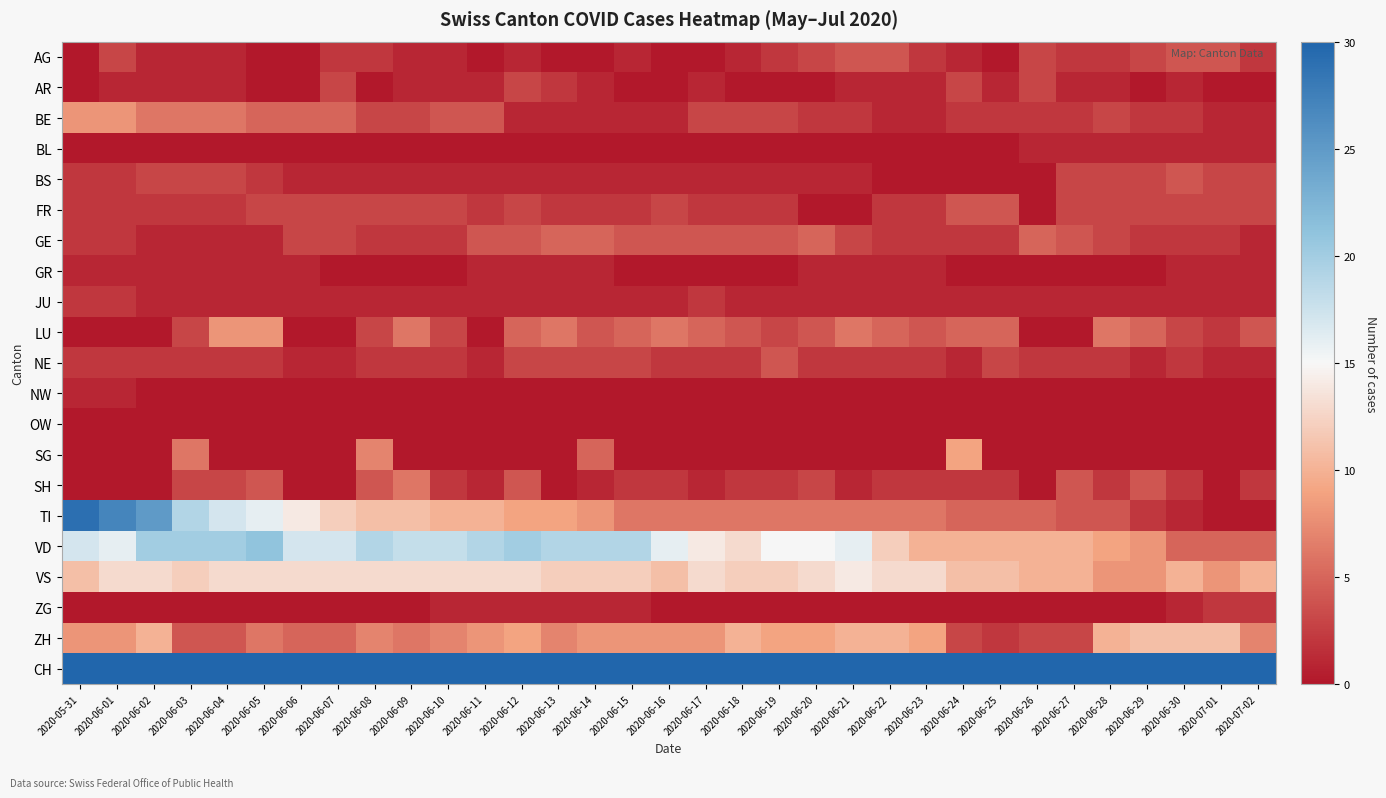

Reading right to left, transcribe all the data shown in this chart.

AG: 2020-07-02=2	2020-07-01=4	2020-06-30=4	2020-06-29=3	2020-06-28=2	2020-06-27=2	2020-06-26=3	2020-06-25=0	2020-06-24=1	2020-06-23=2	2020-06-22=4	2020-06-21=4	2020-06-20=3	2020-06-19=2	2020-06-18=1	2020-06-17=0	2020-06-16=0	2020-06-15=1	2020-06-14=0	2020-06-13=0	2020-06-12=1	2020-06-11=0	2020-06-10=1	2020-06-09=1	2020-06-08=2	2020-06-07=2	2020-06-06=0	2020-06-05=0	2020-06-04=1	2020-06-03=1	2020-06-02=1	2020-06-01=3	2020-05-31=0
AR: 2020-07-02=0	2020-07-01=0	2020-06-30=1	2020-06-29=0	2020-06-28=1	2020-06-27=1	2020-06-26=3	2020-06-25=1	2020-06-24=3	2020-06-23=1	2020-06-22=1	2020-06-21=1	2020-06-20=0	2020-06-19=0	2020-06-18=0	2020-06-17=1	2020-06-16=0	2020-06-15=0	2020-06-14=1	2020-06-13=2	2020-06-12=3	2020-06-11=1	2020-06-10=1	2020-06-09=1	2020-06-08=0	2020-06-07=3	2020-06-06=0	2020-06-05=0	2020-06-04=1	2020-06-03=1	2020-06-02=1	2020-06-01=1	2020-05-31=0
BE: 2020-07-02=1	2020-07-01=1	2020-06-30=2	2020-06-29=2	2020-06-28=3	2020-06-27=2	2020-06-26=2	2020-06-25=2	2020-06-24=2	2020-06-23=1	2020-06-22=1	2020-06-21=2	2020-06-20=2	2020-06-19=3	2020-06-18=3	2020-06-17=3	2020-06-16=1	2020-06-15=1	2020-06-14=1	2020-06-13=1	2020-06-12=1	2020-06-11=4	2020-06-10=4	2020-06-09=3	2020-06-08=3	2020-06-07=5	2020-06-06=5	2020-06-05=5	2020-06-04=6	2020-06-03=6	2020-06-02=6	2020-06-01=8	2020-05-31=8
BL: 2020-07-02=1	2020-07-01=1	2020-06-30=1	2020-06-29=1	2020-06-28=1	2020-06-27=1	2020-06-26=1	2020-06-25=0	2020-06-24=0	2020-06-23=0	2020-06-22=0	2020-06-21=0	2020-06-20=0	2020-06-19=0	2020-06-18=0	2020-06-17=0	2020-06-16=0	2020-06-15=0	2020-06-14=0	2020-06-13=0	2020-06-12=0	2020-06-11=0	2020-06-10=0	2020-06-09=0	2020-06-08=0	2020-06-07=0	2020-06-06=0	2020-06-05=0	2020-06-04=0	2020-06-03=0	2020-06-02=0	2020-06-01=0	2020-05-31=0
BS: 2020-07-02=3	2020-07-01=3	2020-06-30=4	2020-06-29=3	2020-06-28=3	2020-06-27=3	2020-06-26=0	2020-06-25=0	2020-06-24=0	2020-06-23=0	2020-06-22=0	2020-06-21=1	2020-06-20=1	2020-06-19=1	2020-06-18=1	2020-06-17=1	2020-06-16=1	2020-06-15=1	2020-06-14=1	2020-06-13=1	2020-06-12=1	2020-06-11=1	2020-06-10=1	2020-06-09=1	2020-06-08=1	2020-06-07=1	2020-06-06=1	2020-06-05=2	2020-06-04=3	2020-06-03=3	2020-06-02=3	2020-06-01=2	2020-05-31=2
FR: 2020-07-02=3	2020-07-01=3	2020-06-30=3	2020-06-29=3	2020-06-28=3	2020-06-27=3	2020-06-26=0	2020-06-25=4	2020-06-24=4	2020-06-23=2	2020-06-22=2	2020-06-21=0	2020-06-20=0	2020-06-19=2	2020-06-18=2	2020-06-17=2	2020-06-16=3	2020-06-15=2	2020-06-14=2	2020-06-13=2	2020-06-12=3	2020-06-11=2	2020-06-10=3	2020-06-09=3	2020-06-08=3	2020-06-07=3	2020-06-06=3	2020-06-05=3	2020-06-04=2	2020-06-03=2	2020-06-02=2	2020-06-01=2	2020-05-31=2
GE: 2020-07-02=1	2020-07-01=2	2020-06-30=2	2020-06-29=2	2020-06-28=3	2020-06-27=4	2020-06-26=5	2020-06-25=2	2020-06-24=2	2020-06-23=2	2020-06-22=2	2020-06-21=3	2020-06-20=5	2020-06-19=4	2020-06-18=4	2020-06-17=4	2020-06-16=4	2020-06-15=4	2020-06-14=5	2020-06-13=5	2020-06-12=4	2020-06-11=4	2020-06-10=2	2020-06-09=2	2020-06-08=2	2020-06-07=3	2020-06-06=3	2020-06-05=1	2020-06-04=1	2020-06-03=1	2020-06-02=1	2020-06-01=2	2020-05-31=2
GR: 2020-07-02=1	2020-07-01=1	2020-06-30=1	2020-06-29=0	2020-06-28=0	2020-06-27=0	2020-06-26=0	2020-06-25=0	2020-06-24=0	2020-06-23=1	2020-06-22=1	2020-06-21=1	2020-06-20=1	2020-06-19=0	2020-06-18=0	2020-06-17=0	2020-06-16=0	2020-06-15=0	2020-06-14=1	2020-06-13=1	2020-06-12=1	2020-06-11=1	2020-06-10=0	2020-06-09=0	2020-06-08=0	2020-06-07=0	2020-06-06=1	2020-06-05=1	2020-06-04=1	2020-06-03=1	2020-06-02=1	2020-06-01=1	2020-05-31=1
JU: 2020-07-02=1	2020-07-01=1	2020-06-30=1	2020-06-29=1	2020-06-28=1	2020-06-27=1	2020-06-26=1	2020-06-25=1	2020-06-24=1	2020-06-23=1	2020-06-22=1	2020-06-21=1	2020-06-20=1	2020-06-19=1	2020-06-18=1	2020-06-17=2	2020-06-16=1	2020-06-15=1	2020-06-14=1	2020-06-13=1	2020-06-12=1	2020-06-11=1	2020-06-10=1	2020-06-09=1	2020-06-08=1	2020-06-07=1	2020-06-06=1	2020-06-05=1	2020-06-04=1	2020-06-03=1	2020-06-02=1	2020-06-01=2	2020-05-31=2
LU: 2020-07-02=4	2020-07-01=2	2020-06-30=3	2020-06-29=5	2020-06-28=6	2020-06-27=0	2020-06-26=0	2020-06-25=5	2020-06-24=5	2020-06-23=4	2020-06-22=5	2020-06-21=6	2020-06-20=4	2020-06-19=3	2020-06-18=4	2020-06-17=5	2020-06-16=6	2020-06-15=5	2020-06-14=4	2020-06-13=6	2020-06-12=5	2020-06-11=0	2020-06-10=3	2020-06-09=6	2020-06-08=3	2020-06-07=0	2020-06-06=0	2020-06-05=8	2020-06-04=8	2020-06-03=3	2020-06-02=0	2020-06-01=0	2020-05-31=0
NE: 2020-07-02=1	2020-07-01=1	2020-06-30=2	2020-06-29=1	2020-06-28=2	2020-06-27=2	2020-06-26=2	2020-06-25=3	2020-06-24=1	2020-06-23=2	2020-06-22=2	2020-06-21=2	2020-06-20=2	2020-06-19=4	2020-06-18=2	2020-06-17=2	2020-06-16=2	2020-06-15=3	2020-06-14=3	2020-06-13=3	2020-06-12=3	2020-06-11=1	2020-06-10=2	2020-06-09=2	2020-06-08=2	2020-06-07=1	2020-06-06=1	2020-06-05=2	2020-06-04=2	2020-06-03=2	2020-06-02=2	2020-06-01=2	2020-05-31=2
NW: 2020-07-02=0	2020-07-01=0	2020-06-30=0	2020-06-29=0	2020-06-28=0	2020-06-27=0	2020-06-26=0	2020-06-25=0	2020-06-24=0	2020-06-23=0	2020-06-22=0	2020-06-21=0	2020-06-20=0	2020-06-19=0	2020-06-18=0	2020-06-17=0	2020-06-16=0	2020-06-15=0	2020-06-14=0	2020-06-13=0	2020-06-12=0	2020-06-11=0	2020-06-10=0	2020-06-09=0	2020-06-08=0	2020-06-07=0	2020-06-06=0	2020-06-05=0	2020-06-04=0	2020-06-03=0	2020-06-02=0	2020-06-01=1	2020-05-31=1
OW: 2020-07-02=0	2020-07-01=0	2020-06-30=0	2020-06-29=0	2020-06-28=0	2020-06-27=0	2020-06-26=0	2020-06-25=0	2020-06-24=0	2020-06-23=0	2020-06-22=0	2020-06-21=0	2020-06-20=0	2020-06-19=0	2020-06-18=0	2020-06-17=0	2020-06-16=0	2020-06-15=0	2020-06-14=0	2020-06-13=0	2020-06-12=0	2020-06-11=0	2020-06-10=0	2020-06-09=0	2020-06-08=0	2020-06-07=0	2020-06-06=0	2020-06-05=0	2020-06-04=0	2020-06-03=0	2020-06-02=0	2020-06-01=0	2020-05-31=0
SG: 2020-07-02=0	2020-07-01=0	2020-06-30=0	2020-06-29=0	2020-06-28=0	2020-06-27=0	2020-06-26=0	2020-06-25=0	2020-06-24=9	2020-06-23=0	2020-06-22=0	2020-06-21=0	2020-06-20=0	2020-06-19=0	2020-06-18=0	2020-06-17=0	2020-06-16=0	2020-06-15=0	2020-06-14=5	2020-06-13=0	2020-06-12=0	2020-06-11=0	2020-06-10=0	2020-06-09=0	2020-06-08=7	2020-06-07=0	2020-06-06=0	2020-06-05=0	2020-06-04=0	2020-06-03=6	2020-06-02=0	2020-06-01=0	2020-05-31=0
SH: 2020-07-02=2	2020-07-01=0	2020-06-30=2	2020-06-29=4	2020-06-28=2	2020-06-27=4	2020-06-26=0	2020-06-25=2	2020-06-24=2	2020-06-23=2	2020-06-22=2	2020-06-21=1	2020-06-20=3	2020-06-19=2	2020-06-18=2	2020-06-17=1	2020-06-16=2	2020-06-15=2	2020-06-14=1	2020-06-13=0	2020-06-12=4	2020-06-11=1	2020-06-10=2	2020-06-09=6	2020-06-08=4	2020-06-07=0	2020-06-06=0	2020-06-05=4	2020-06-04=3	2020-06-03=3	2020-06-02=0	2020-06-01=0	2020-05-31=0
TI: 2020-07-02=0	2020-07-01=0	2020-06-30=1	2020-06-29=2	2020-06-28=4	2020-06-27=4	2020-06-26=5	2020-06-25=5	2020-06-24=5	2020-06-23=6	2020-06-22=6	2020-06-21=6	2020-06-20=6	2020-06-19=6	2020-06-18=6	2020-06-17=6	2020-06-16=6	2020-06-15=6	2020-06-14=8	2020-06-13=9	2020-06-12=9	2020-06-11=10	2020-06-10=10	2020-06-09=11	2020-06-08=11	2020-06-07=12	2020-06-06=14	2020-06-05=16	2020-06-04=17	2020-06-03=19	2020-06-02=25	2020-06-01=27	2020-05-31=29
VD: 2020-07-02=5	2020-07-01=5	2020-06-30=5	2020-06-29=8	2020-06-28=9	2020-06-27=10	2020-06-26=10	2020-06-25=10	2020-06-24=10	2020-06-23=10	2020-06-22=12	2020-06-21=16	2020-06-20=15	2020-06-19=15	2020-06-18=13	2020-06-17=14	2020-06-16=16	2020-06-15=19	2020-06-14=19	2020-06-13=19	2020-06-12=20	2020-06-11=19	2020-06-10=18	2020-06-09=18	2020-06-08=19	2020-06-07=17	2020-06-06=17	2020-06-05=21	2020-06-04=20	2020-06-03=20	2020-06-02=20	2020-06-01=16	2020-05-31=17
VS: 2020-07-02=10	2020-07-01=8	2020-06-30=10	2020-06-29=8	2020-06-28=8	2020-06-27=10	2020-06-26=10	2020-06-25=11	2020-06-24=11	2020-06-23=13	2020-06-22=13	2020-06-21=14	2020-06-20=13	2020-06-19=12	2020-06-18=12	2020-06-17=13	2020-06-16=11	2020-06-15=12	2020-06-14=12	2020-06-13=12	2020-06-12=13	2020-06-11=13	2020-06-10=13	2020-06-09=13	2020-06-08=13	2020-06-07=13	2020-06-06=13	2020-06-05=13	2020-06-04=13	2020-06-03=12	2020-06-02=13	2020-06-01=13	2020-05-31=11
ZG: 2020-07-02=2	2020-07-01=2	2020-06-30=1	2020-06-29=0	2020-06-28=0	2020-06-27=0	2020-06-26=0	2020-06-25=0	2020-06-24=0	2020-06-23=0	2020-06-22=0	2020-06-21=0	2020-06-20=0	2020-06-19=0	2020-06-18=0	2020-06-17=0	2020-06-16=0	2020-06-15=1	2020-06-14=1	2020-06-13=1	2020-06-12=1	2020-06-11=1	2020-06-10=1	2020-06-09=0	2020-06-08=0	2020-06-07=0	2020-06-06=0	2020-06-05=0	2020-06-04=0	2020-06-03=0	2020-06-02=0	2020-06-01=0	2020-05-31=0
ZH: 2020-07-02=7	2020-07-01=11	2020-06-30=11	2020-06-29=11	2020-06-28=10	2020-06-27=3	2020-06-26=3	2020-06-25=2	2020-06-24=3	2020-06-23=9	2020-06-22=10	2020-06-21=10	2020-06-20=9	2020-06-19=9	2020-06-18=10	2020-06-17=8	2020-06-16=8	2020-06-15=8	2020-06-14=8	2020-06-13=7	2020-06-12=9	2020-06-11=8	2020-06-10=7	2020-06-09=6	2020-06-08=7	2020-06-07=5	2020-06-06=5	2020-06-05=6	2020-06-04=4	2020-06-03=4	2020-06-02=10	2020-06-01=8	2020-05-31=8
CH: 2020-07-02=71	2020-07-01=74	2020-06-30=76	2020-06-29=69	2020-06-28=61	2020-06-27=62	2020-06-26=65	2020-06-25=62	2020-06-24=71	2020-06-23=69	2020-06-22=75	2020-06-21=75	2020-06-20=74	2020-06-19=77	2020-06-18=75	2020-06-17=75	2020-06-16=73	2020-06-15=75	2020-06-14=86	2020-06-13=83	2020-06-12=88	2020-06-11=83	2020-06-10=83	2020-06-09=86	2020-06-08=87	2020-06-07=83	2020-06-06=86	2020-06-05=94	2020-06-04=92	2020-06-03=93	2020-06-02=117	2020-06-01=112	2020-05-31=113